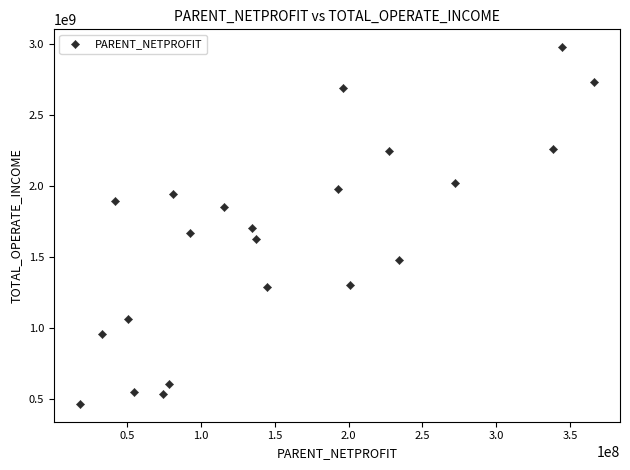

What is the range of X values (max minus min)?

348977805.6